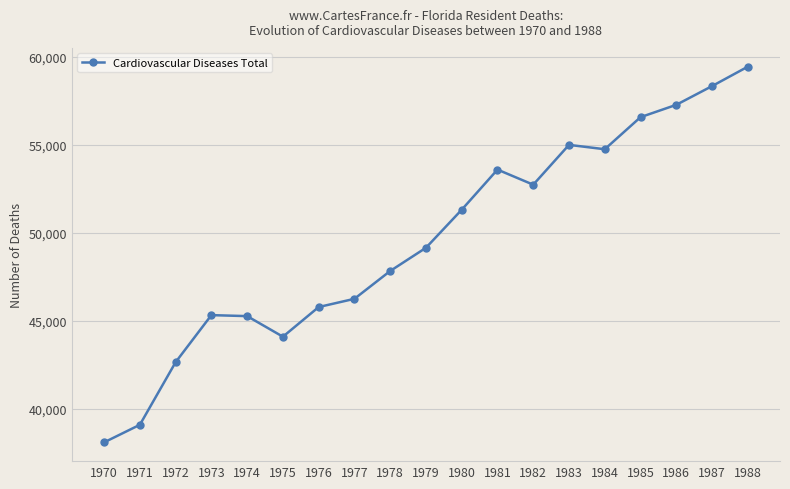

What is the approximate value at 1984, to the nearest 100?

54800